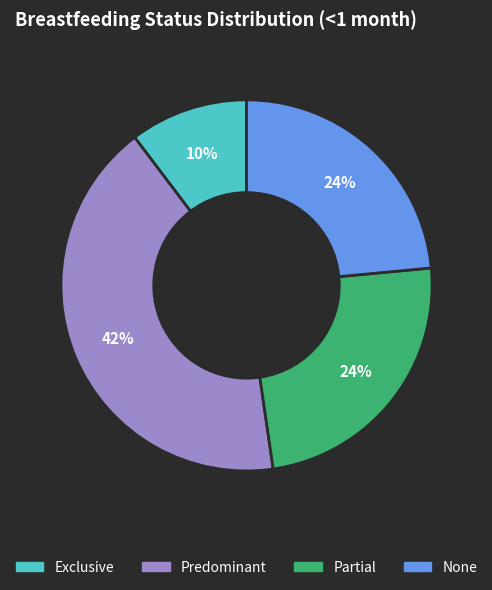

To the nearest percent, what is the difference between the largest and smallest slice percentages?

32%